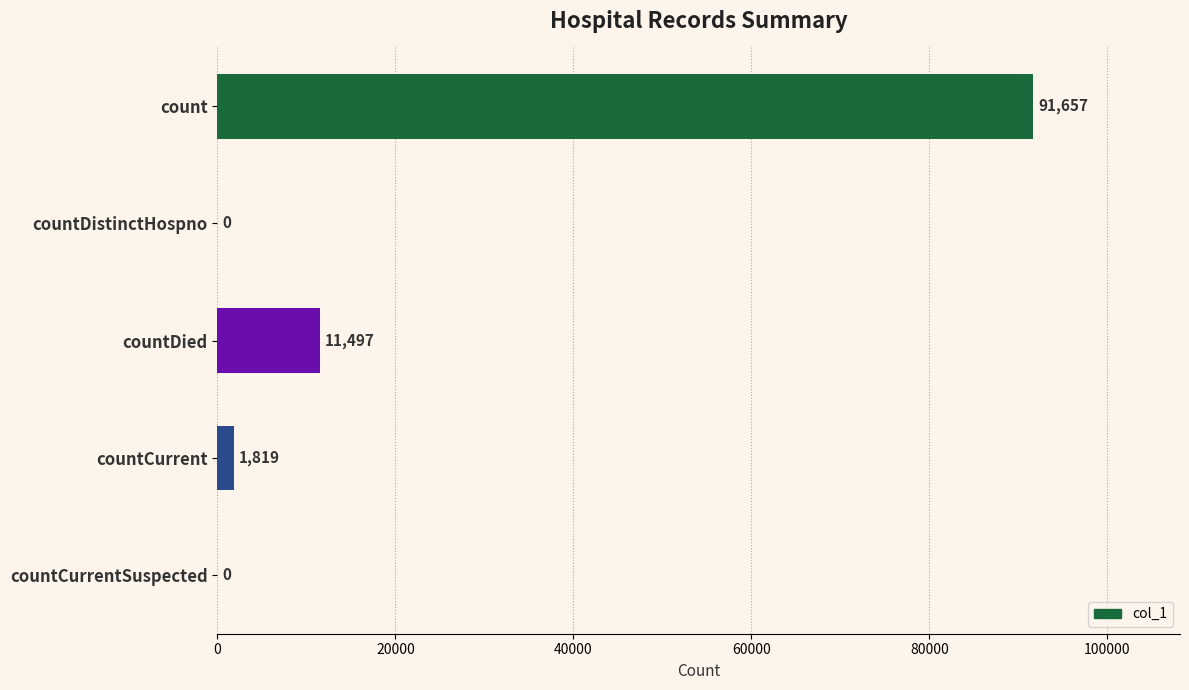

Are the bars grouped side by side (vs. stacked)?

No